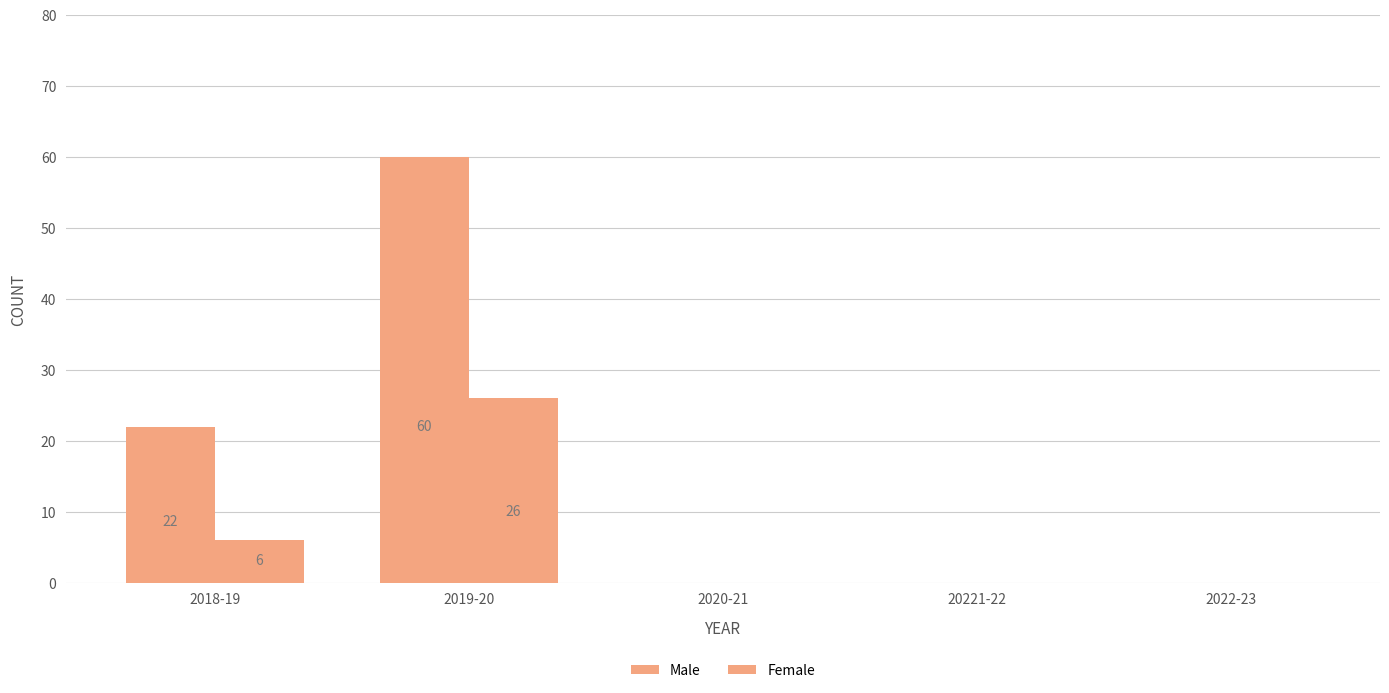

Rank the categories by Male value from lowest to highest.

2020-21, 20221-22, 2022-23, 2018-19, 2019-20